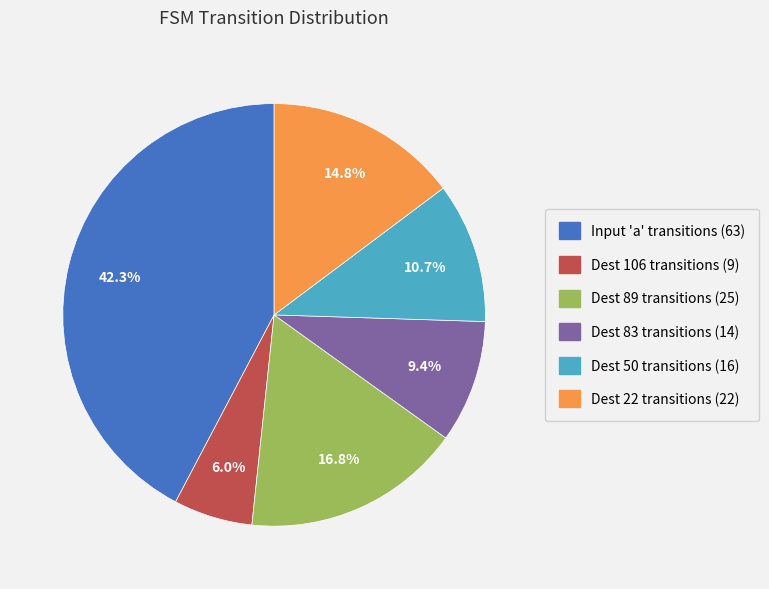

Which has a higher value, Dest 50 transitions (16) or Dest 106 transitions (9)?

Dest 50 transitions (16)